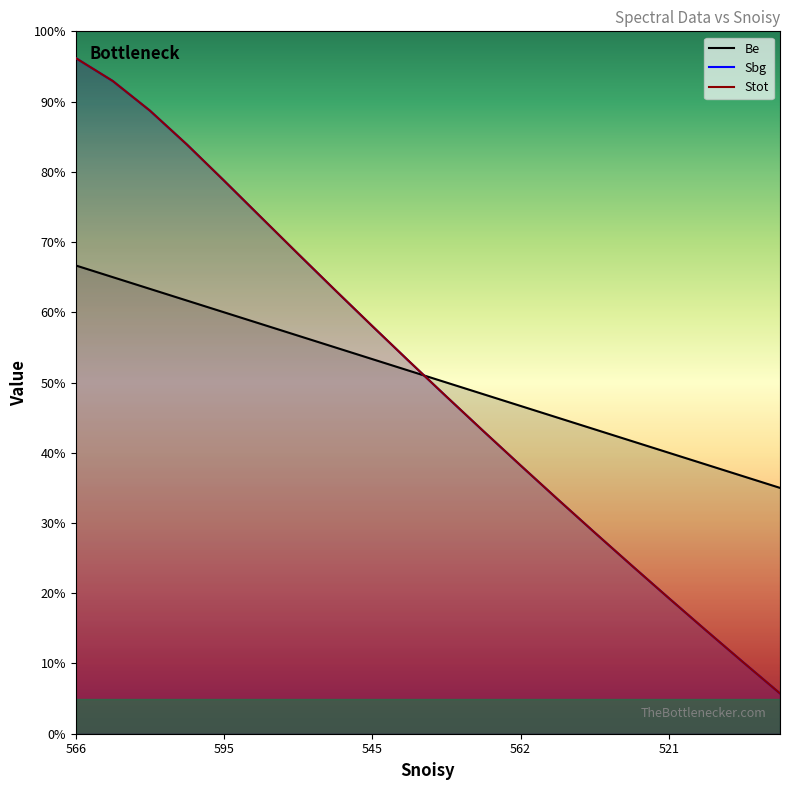

Which series has the largest total across all categories?

Stot